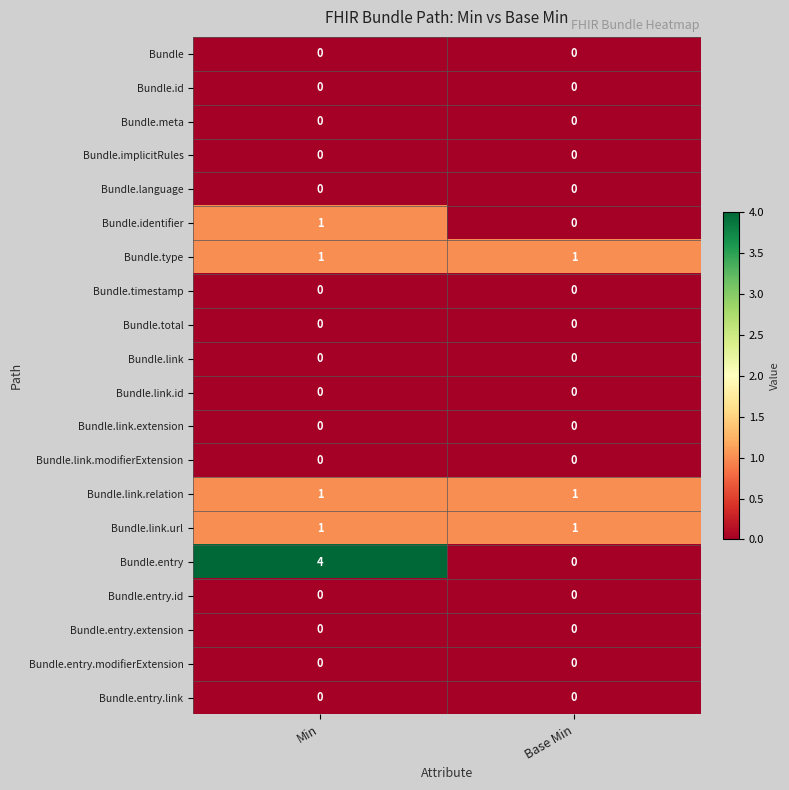

The Bundle.total series shows 0 at Base Min. True or false?

True